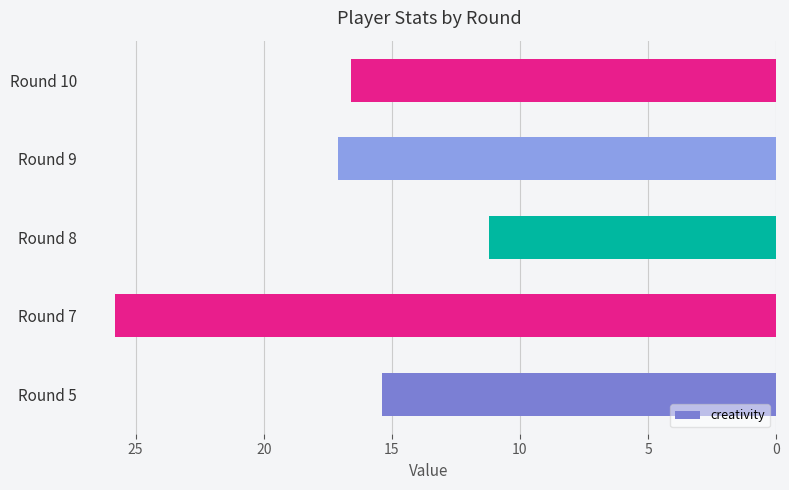

Reading bottom to top, extract all data points from this chart.

15.4	25.8	11.2	17.1	16.6